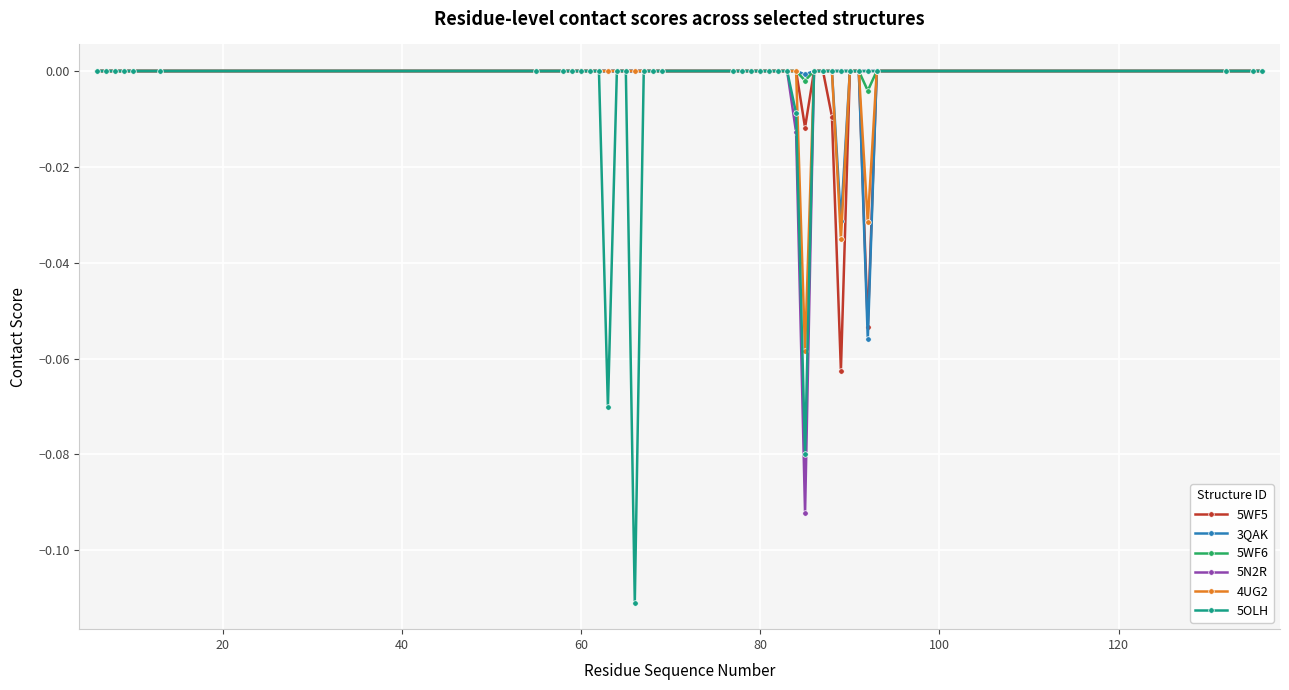

Which series has the widest spread of values?

5OLH